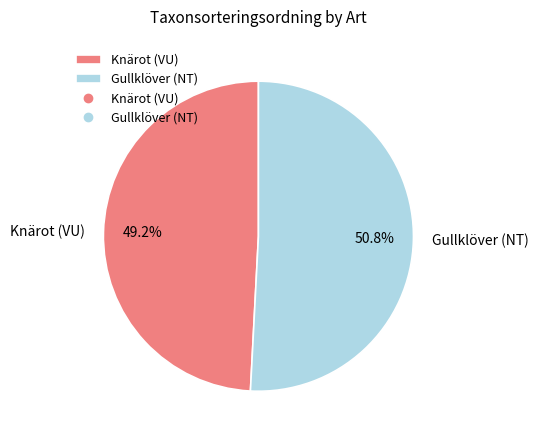

To the nearest percent, what is the combined percentage of Knärot (VU) and Gullklöver (NT)?

100%